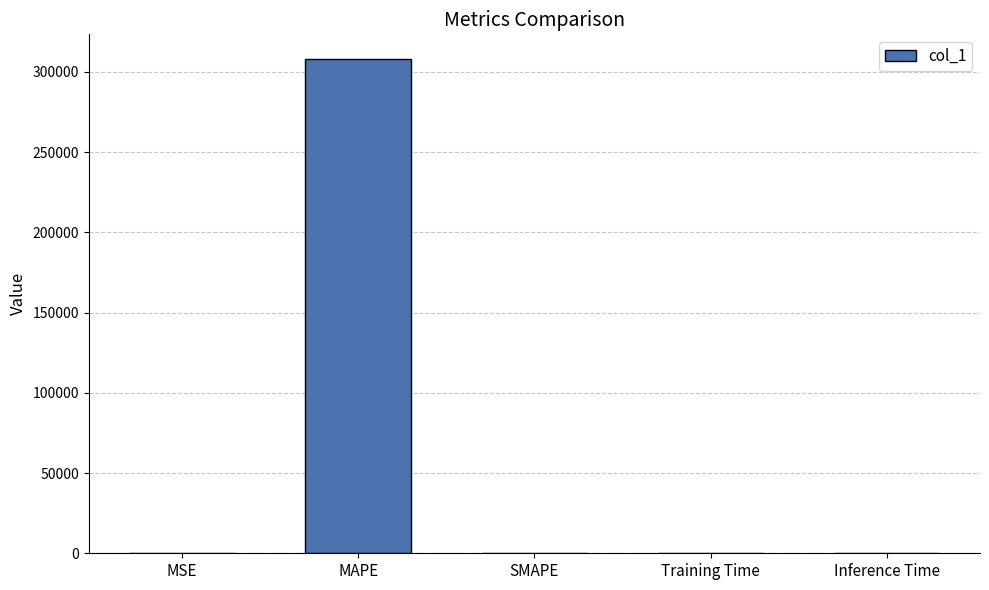

The chart shows a value of 0.0 at Inference Time. True or false?

True